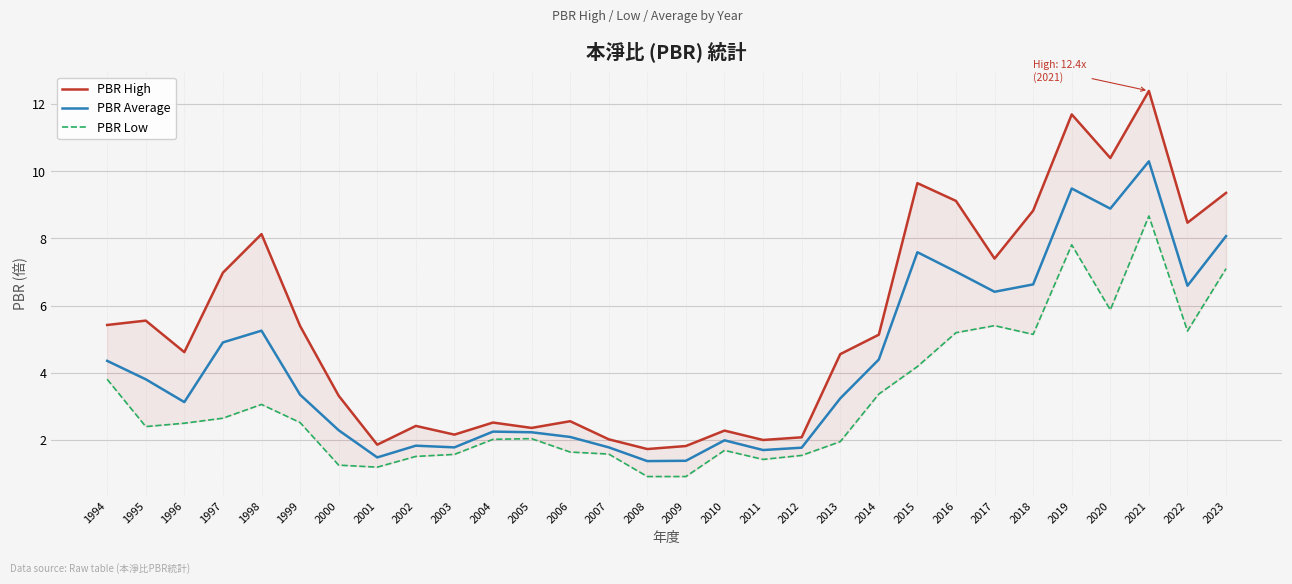

What is the difference between the PBR Average values at 2005 and 2010?

0.2